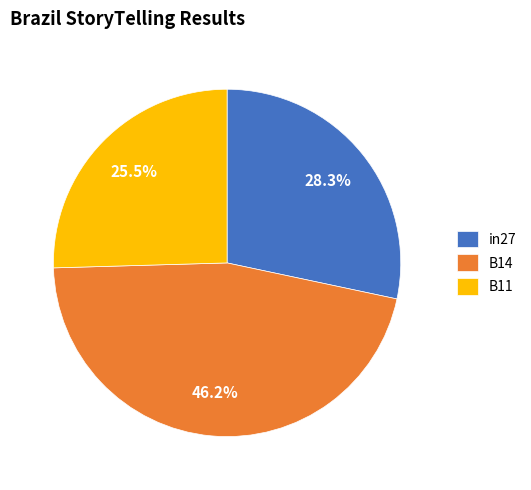

What percentage is the B14 slice, to the nearest percent?

46%